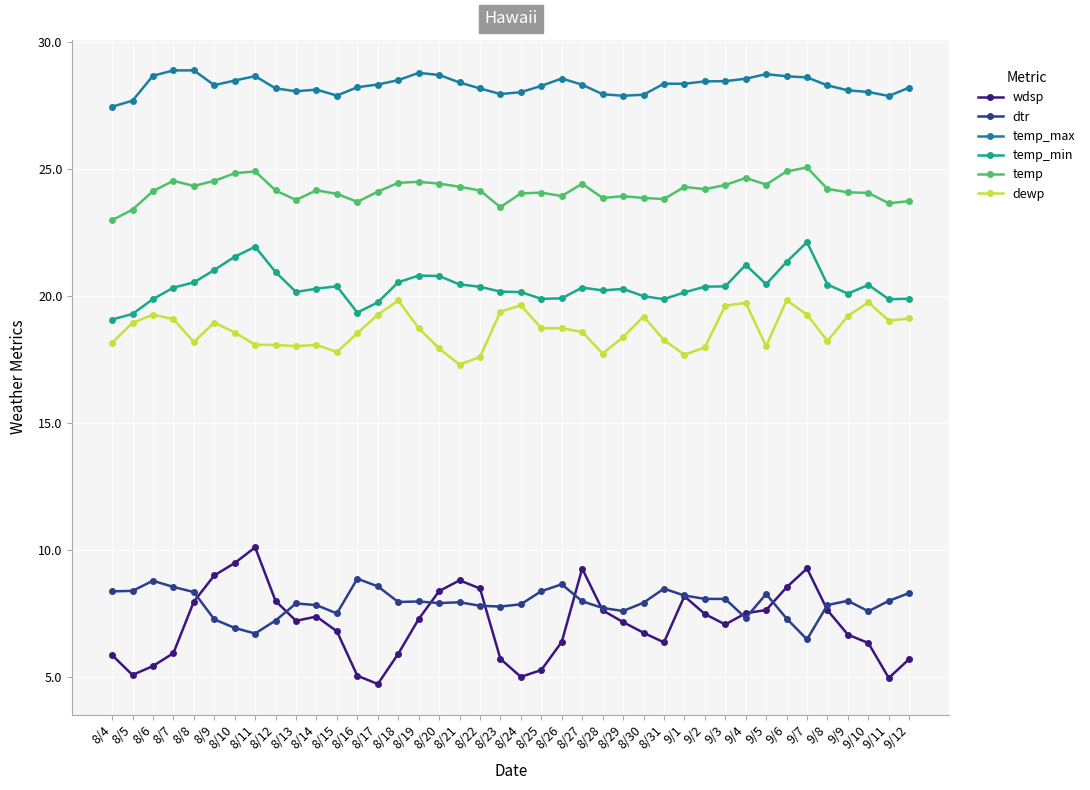

What is the total value across all series at 9/4?

109.0